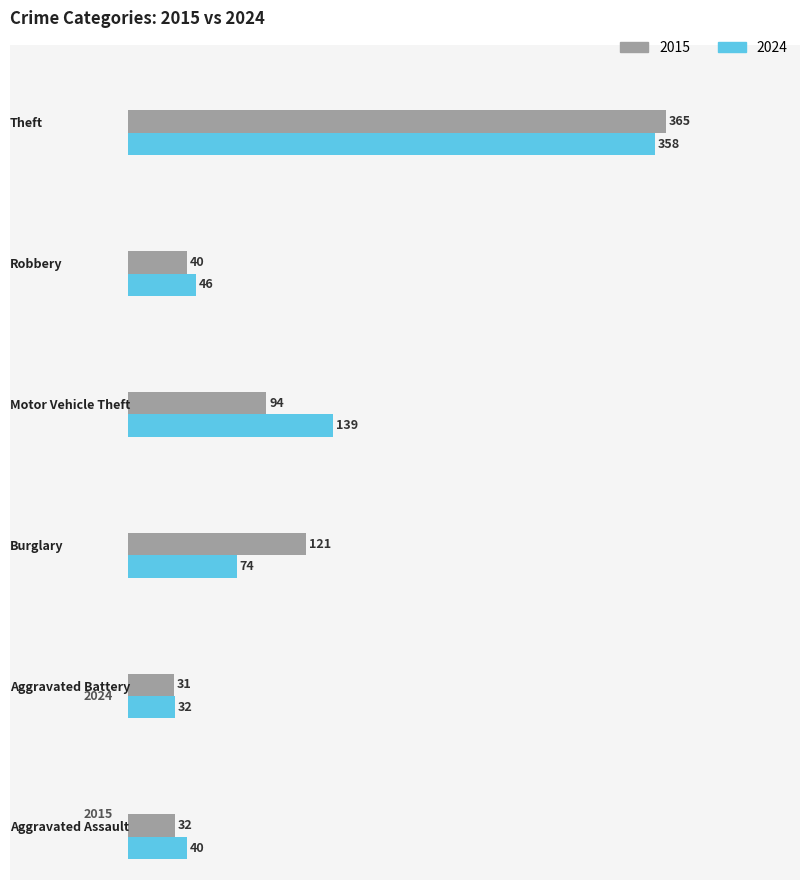

Rank the series by their maximum value, from lowest to highest.

2024, 2015